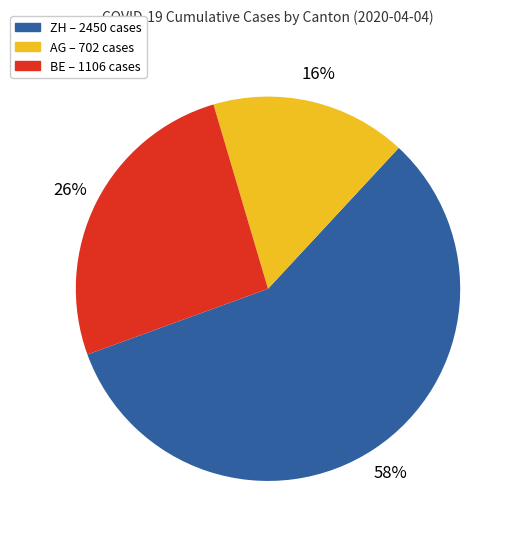

To the nearest percent, what is the average slice percentage?

33%